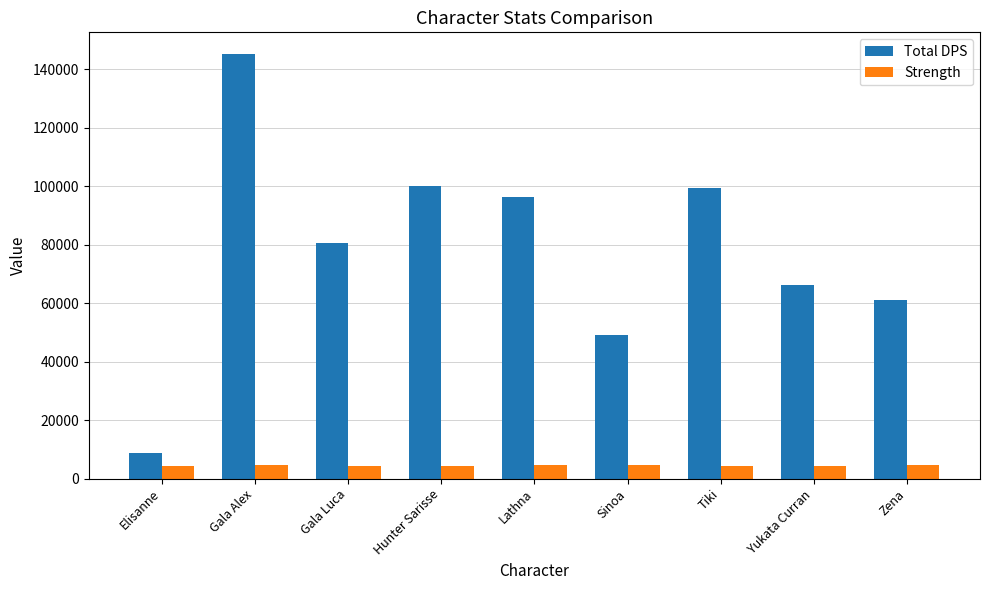

What is the sum of the Total DPS values at Elisanne and Lathna?

105136